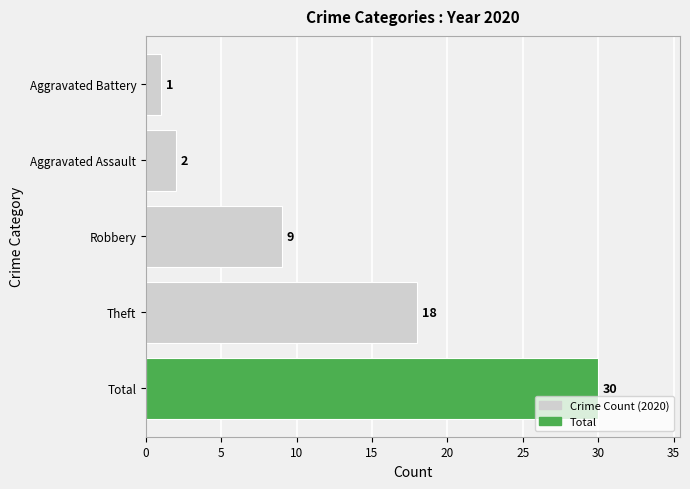

What is the ratio of the value at Robbery to the value at Aggravated Battery?

9.0